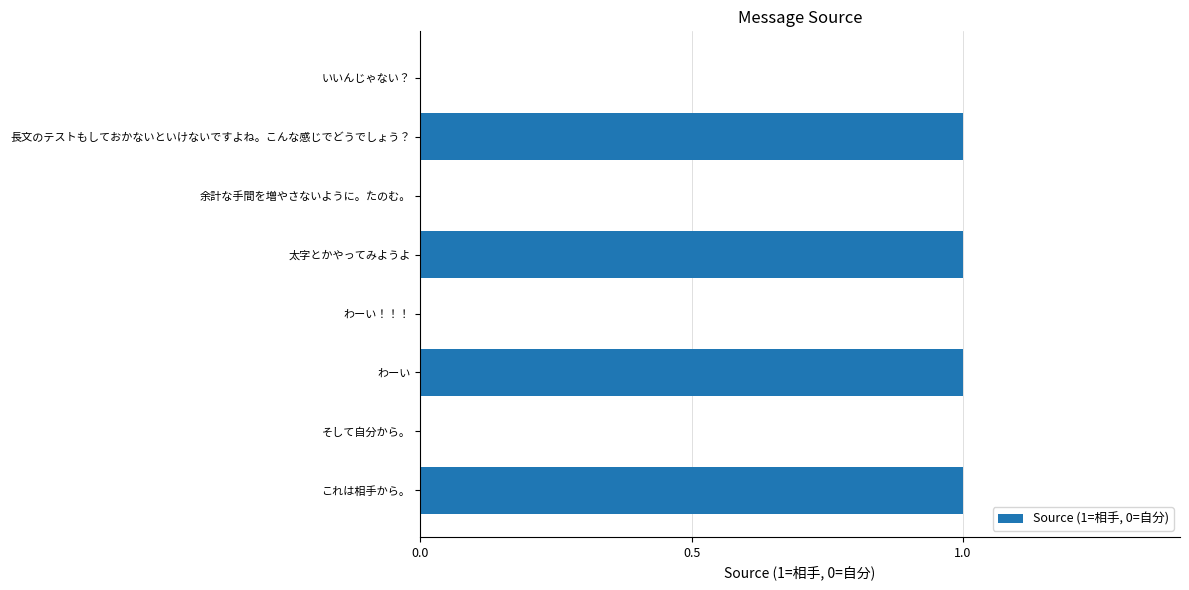

What is the sum of all values?

4